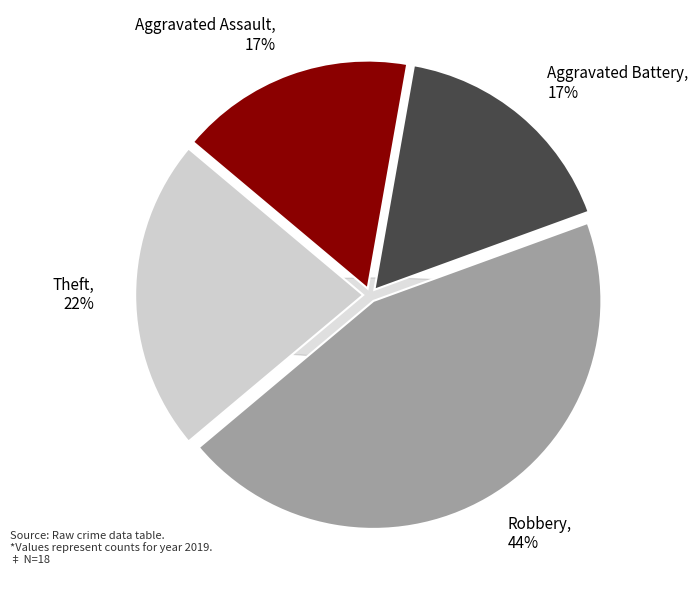

Is there any slice that represents more than half of the pie?

No